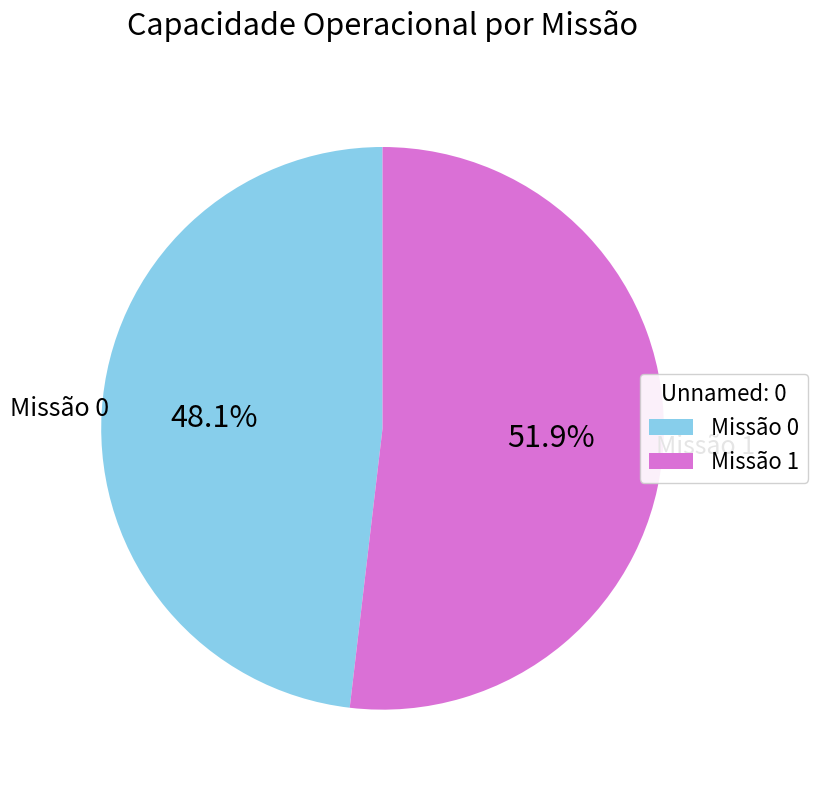

Does any single category account for the majority?

Yes